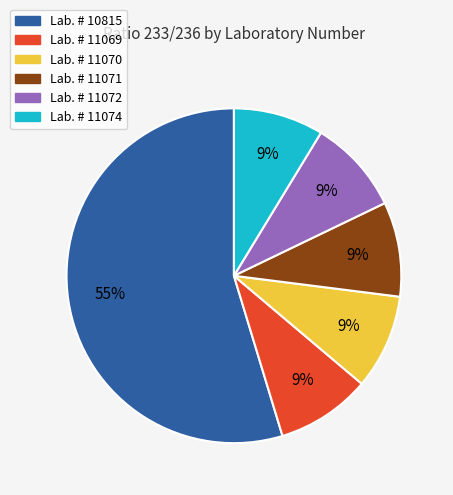

Does any single category account for the majority?

Yes